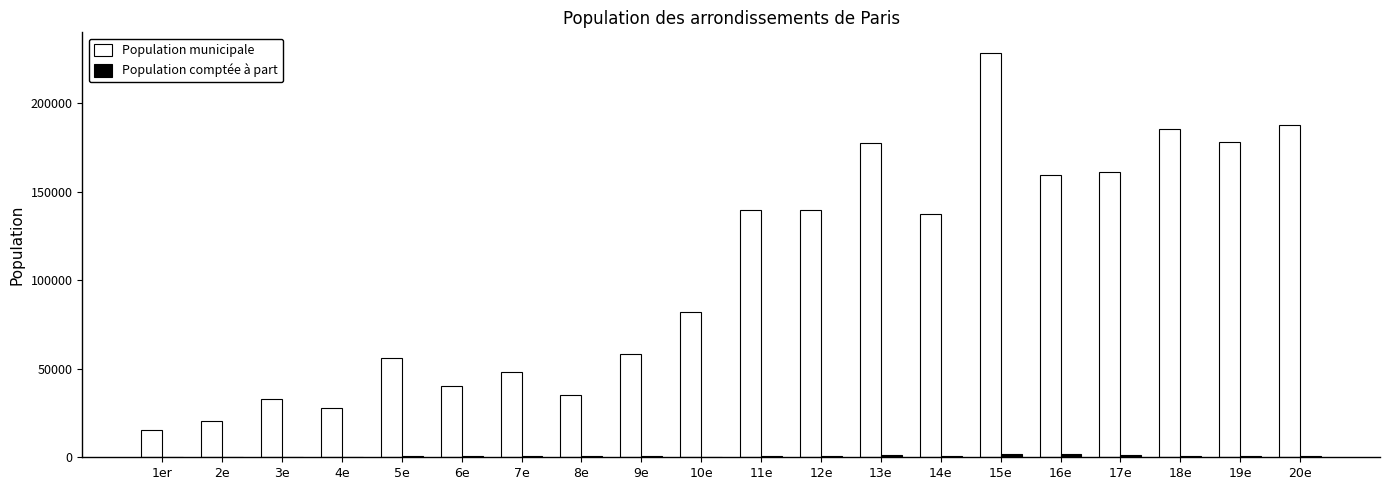

At which category is the sum across all series the highest?

15e